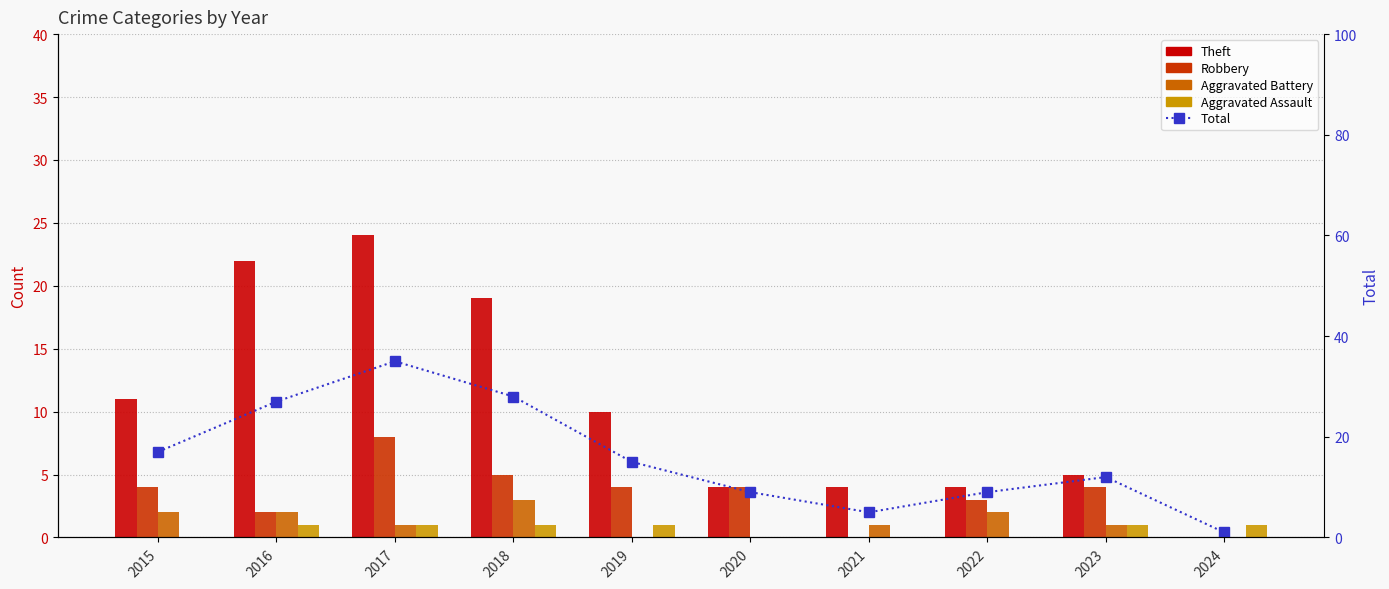

True or false: Total has a value of 9 at 2020.

True